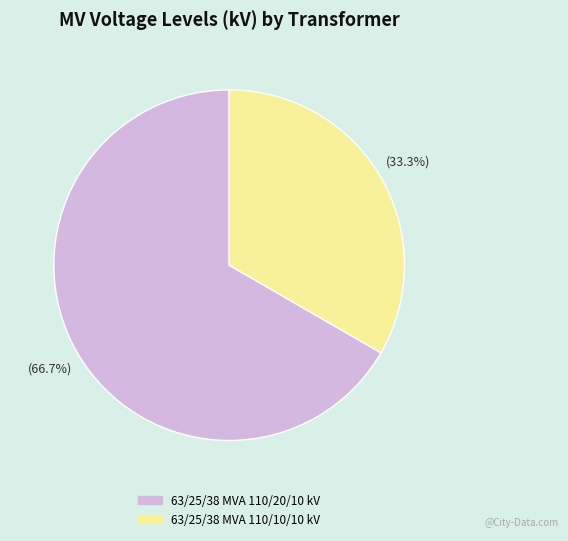

The 63/25/38 MVA 110/20/10 kV slice represents 67% of the pie. True or false?

True